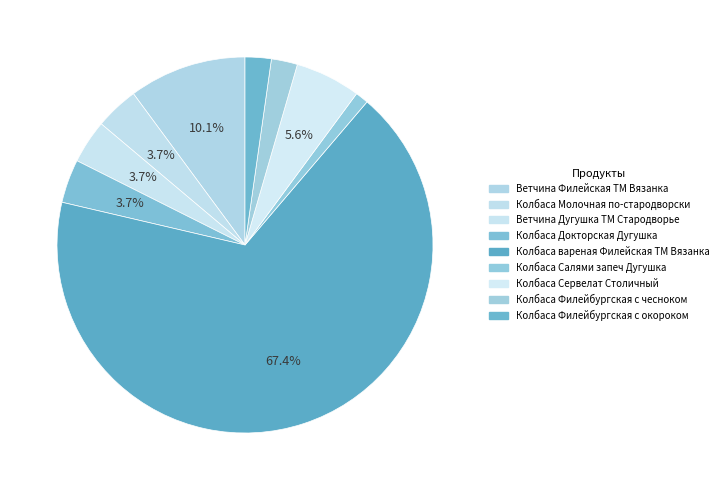

What is the ratio of the value at Колбаса Молочная по-стародворски to the value at Колбаса вареная Филейская ТМ Вязанка?

0.1